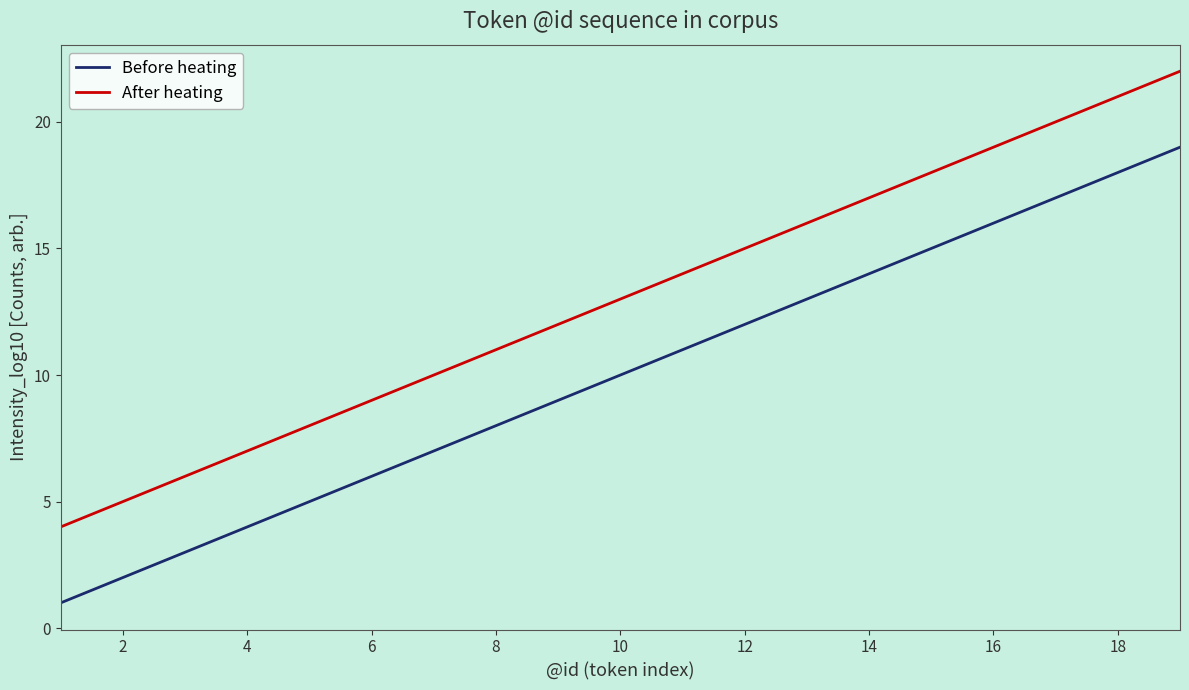

What is the highest value of the After heating series?

22